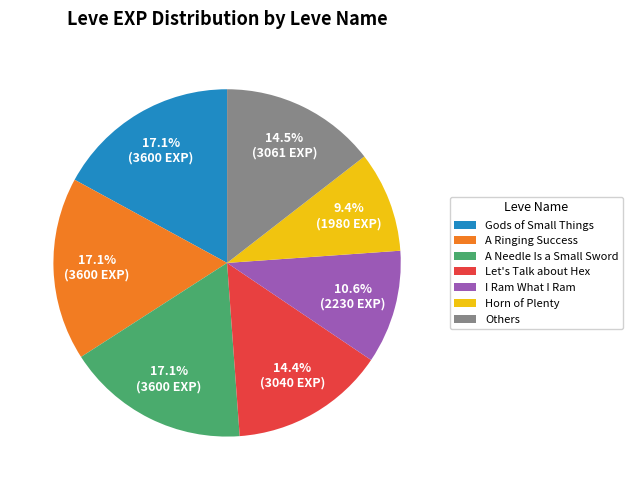

What portion of the pie excludes A Ringing Success?

82.9%